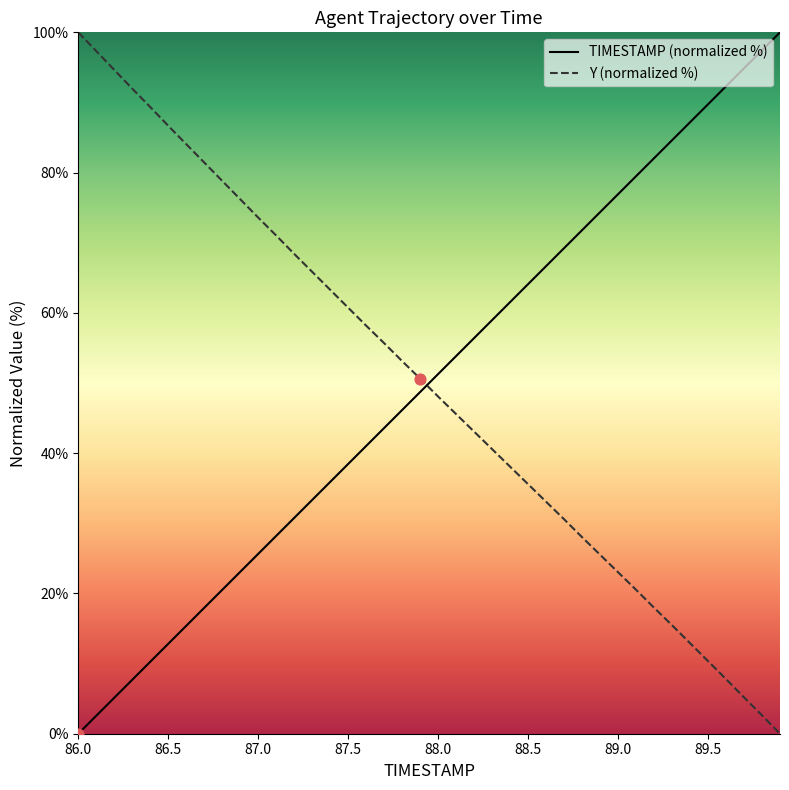

Which series reaches the minimum Y coordinate?

TIMESTAMP (normalized %)